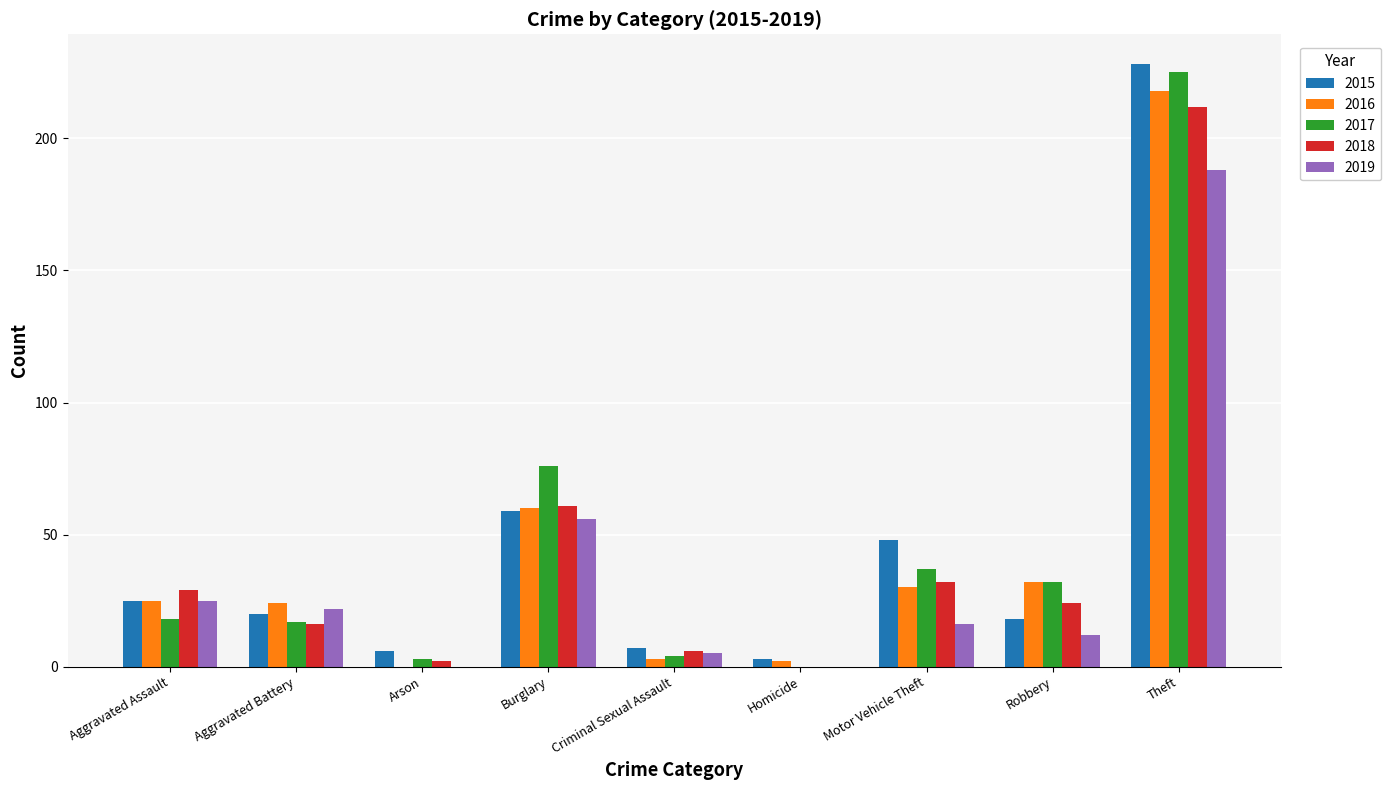

Reading left to right, what are all the values shown in this chart?

2015: Aggravated Assault=25	Aggravated Battery=20	Arson=6	Burglary=59	Criminal Sexual Assault=7	Homicide=3	Motor Vehicle Theft=48	Robbery=18	Theft=228
2016: Aggravated Assault=25	Aggravated Battery=24	Arson=0	Burglary=60	Criminal Sexual Assault=3	Homicide=2	Motor Vehicle Theft=30	Robbery=32	Theft=218
2017: Aggravated Assault=18	Aggravated Battery=17	Arson=3	Burglary=76	Criminal Sexual Assault=4	Homicide=0	Motor Vehicle Theft=37	Robbery=32	Theft=225
2018: Aggravated Assault=29	Aggravated Battery=16	Arson=2	Burglary=61	Criminal Sexual Assault=6	Homicide=0	Motor Vehicle Theft=32	Robbery=24	Theft=212
2019: Aggravated Assault=25	Aggravated Battery=22	Arson=0	Burglary=56	Criminal Sexual Assault=5	Homicide=0	Motor Vehicle Theft=16	Robbery=12	Theft=188